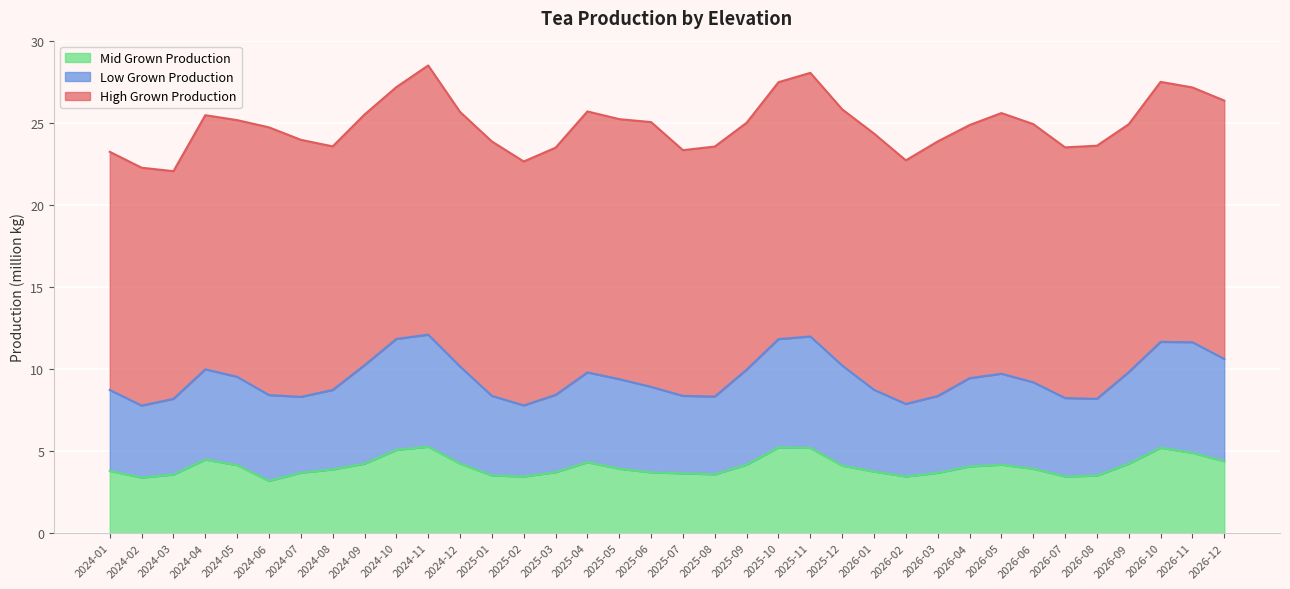

At how many categories does at least one series exceed 7?

36